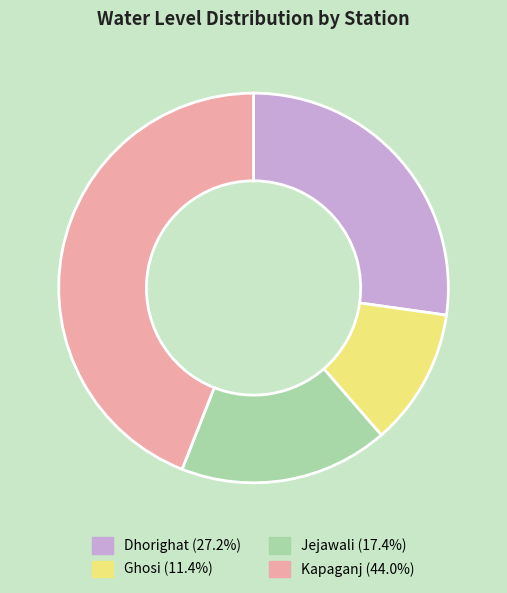

Does Ghosi (11.4%) represent more than half of the total?

No